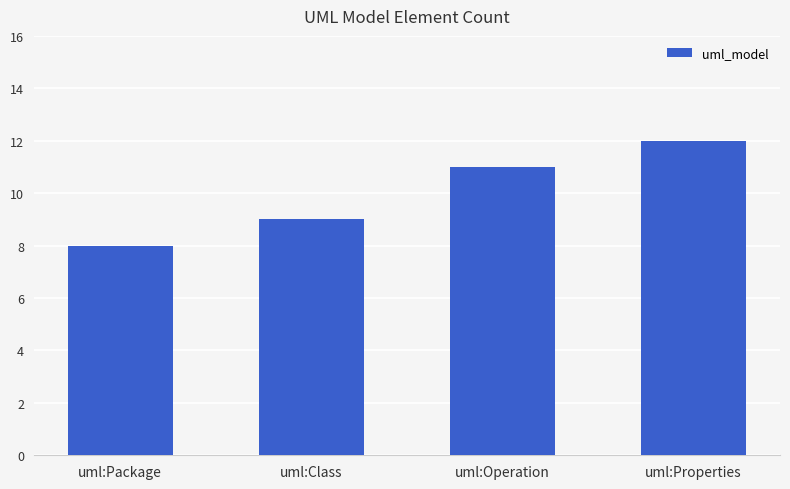

Reading right to left, list all the values displayed in this chart.

12	11	9	8